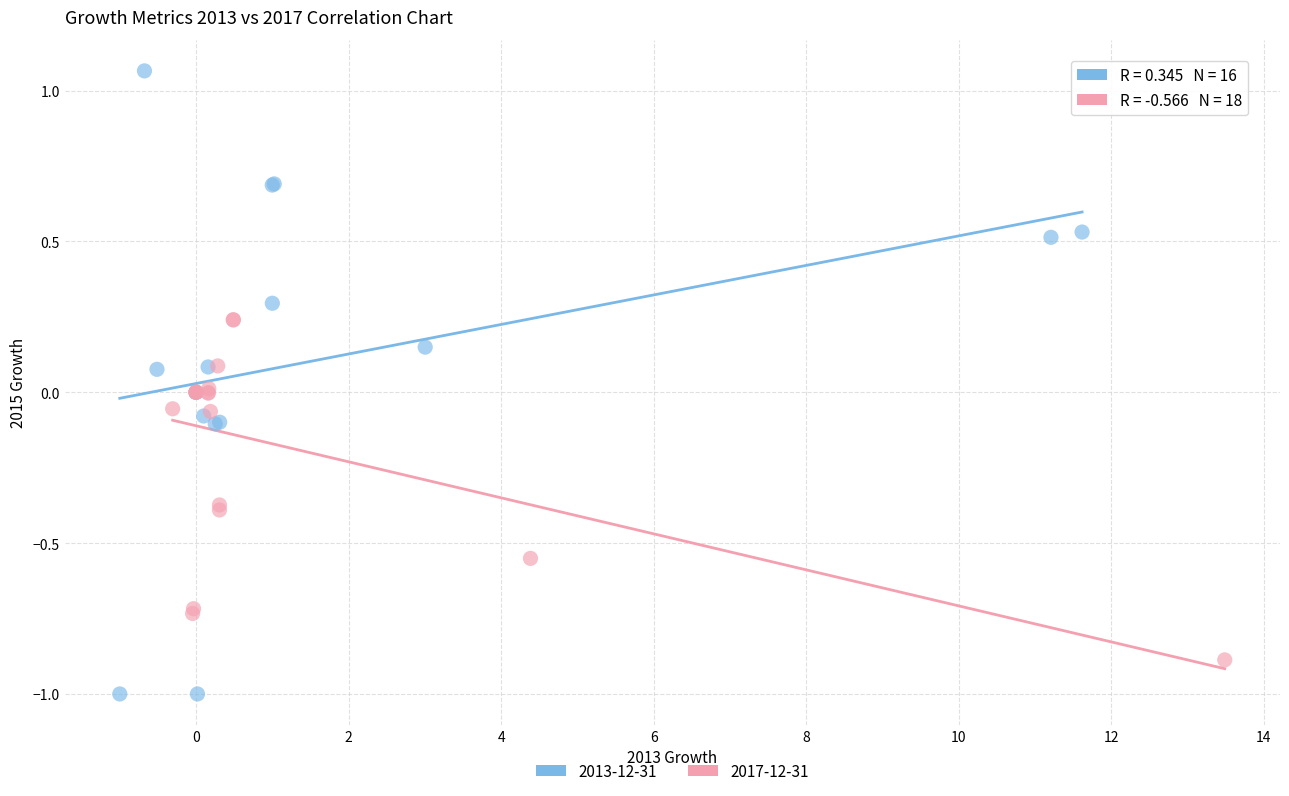

Which series contains the highest Y value?

2013-12-31